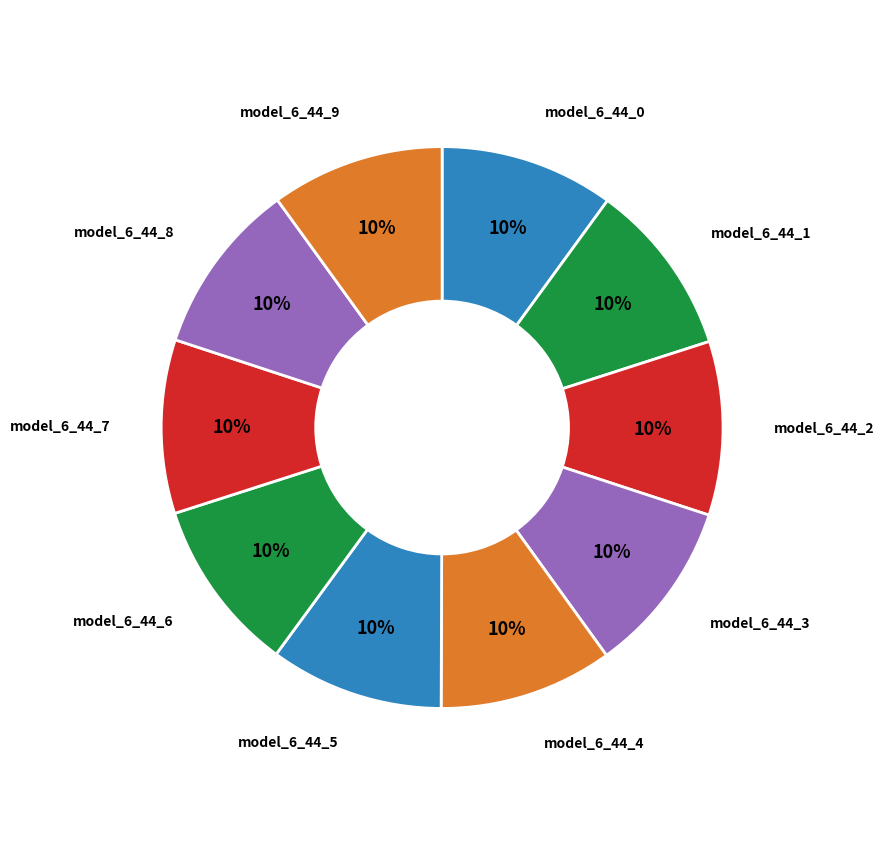

Does model_6_44_6 represent more than half of the total?

No